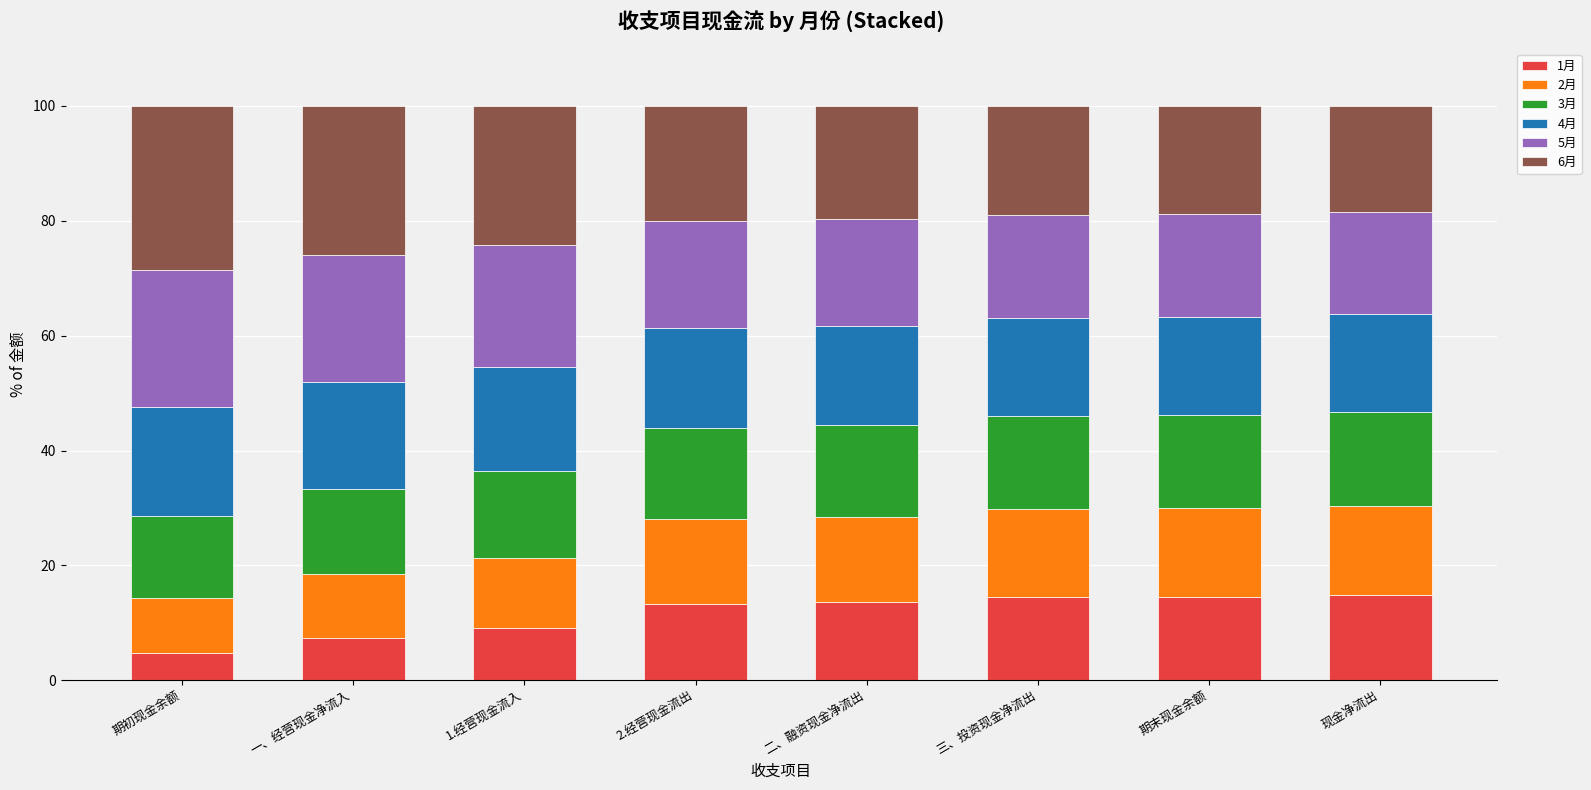

The value of 1月 at 三、投资现金净流出 is 20.9. True or false?

False